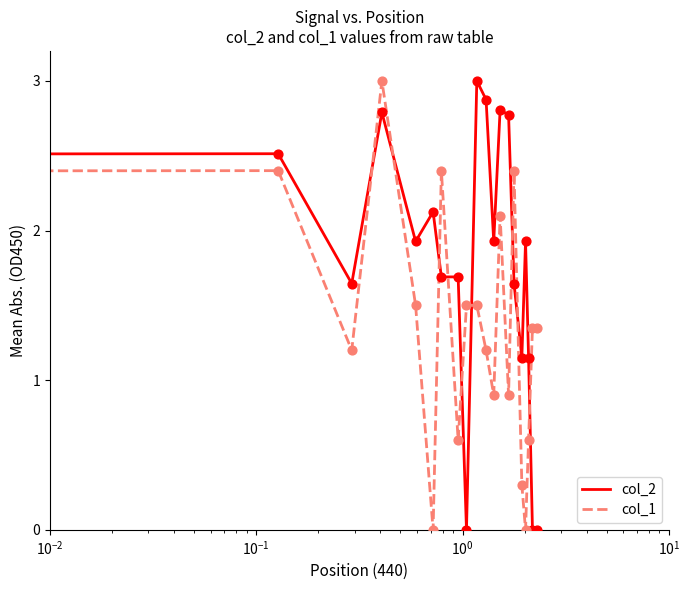

Rank the series by their average value, from lowest to highest.

col_1, col_2